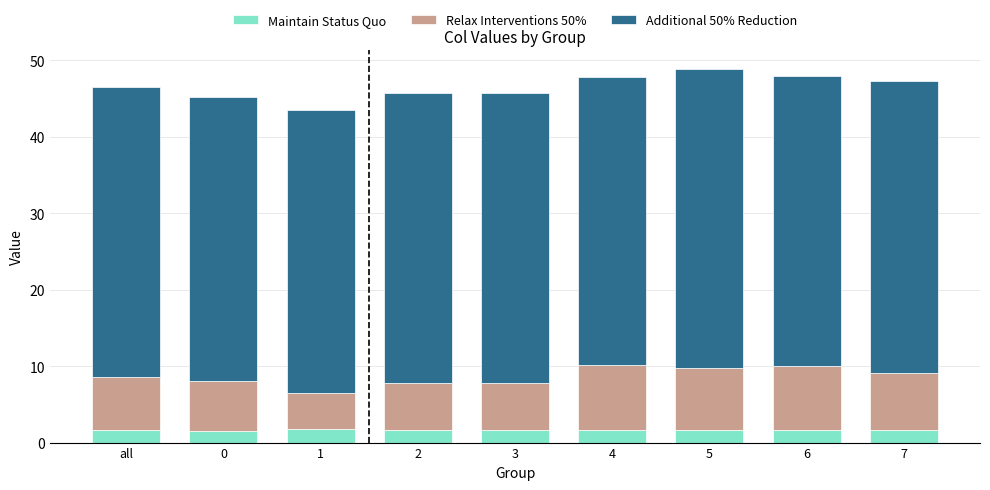

Is it true that Maintain Status Quo equals 1.7 at 3?

True